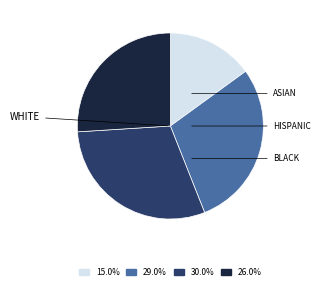

Does any single category account for the majority?

No